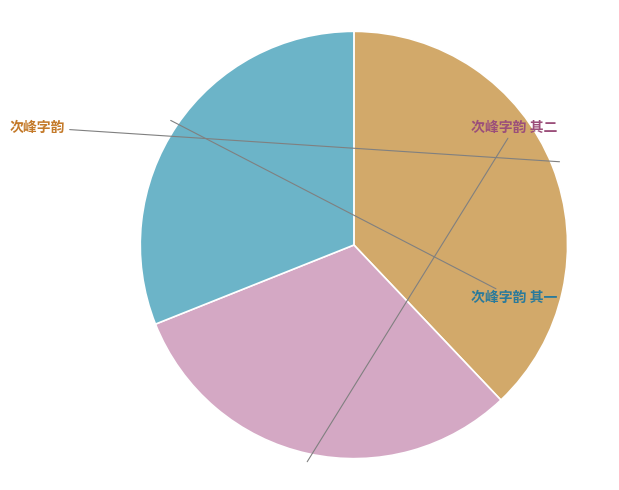

How many segments does this pie chart have?

3